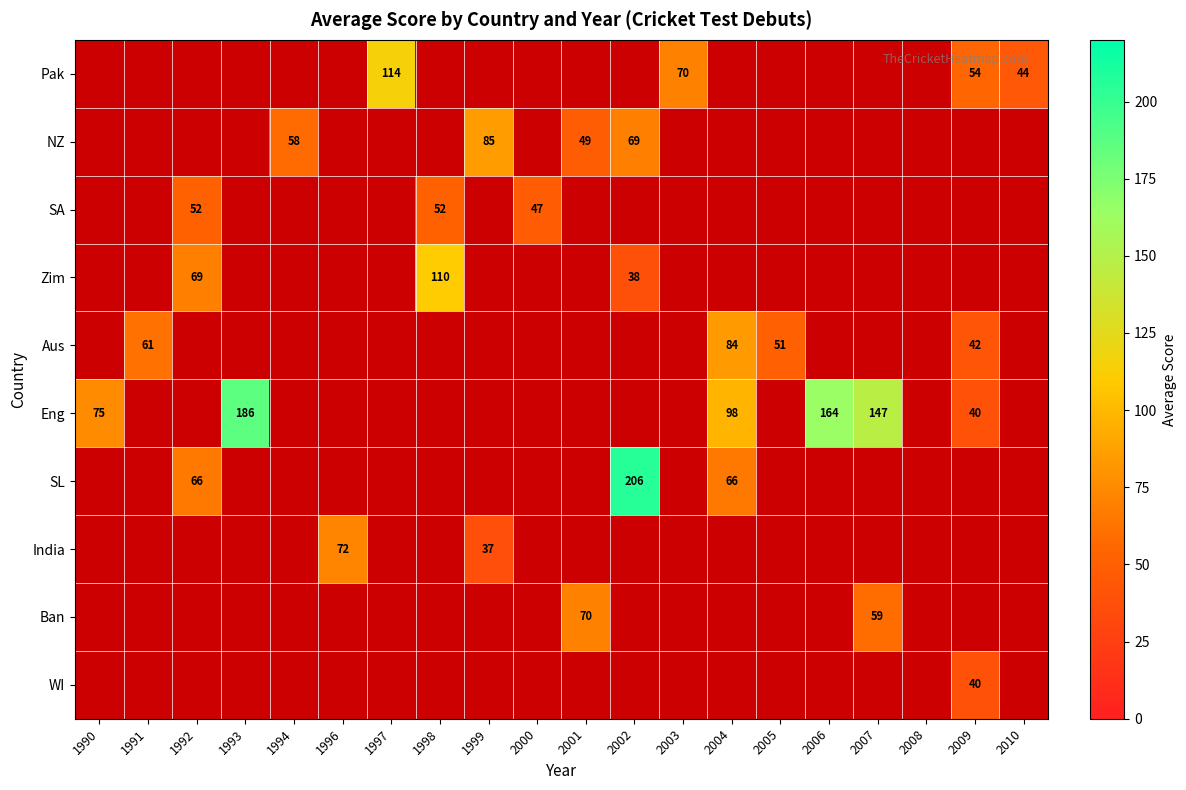

What is the greatest value displayed?

206.0